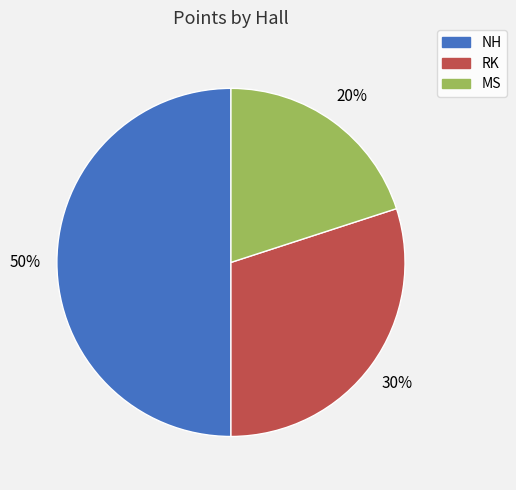

Rank the categories by value from highest to lowest.

NH, RK, MS